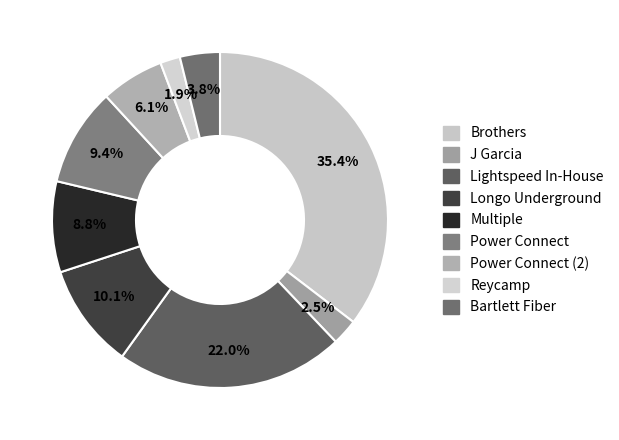

Count the number of slices in the pie.

9